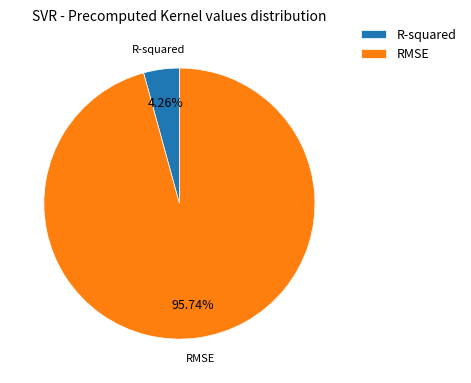

Count the number of slices in the pie.

2